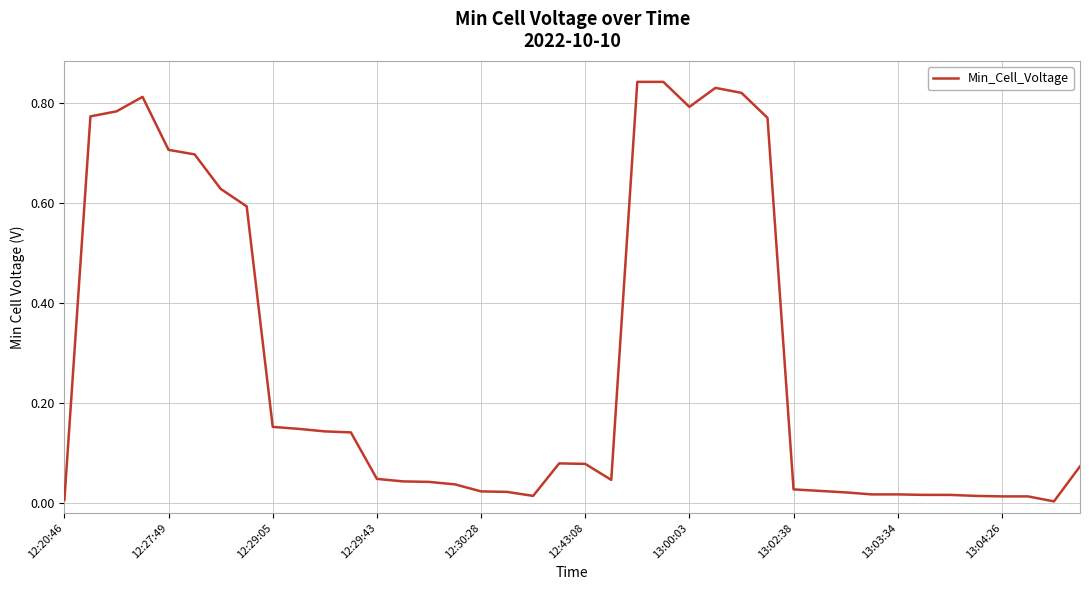

Does the chart have visible grid lines?

Yes